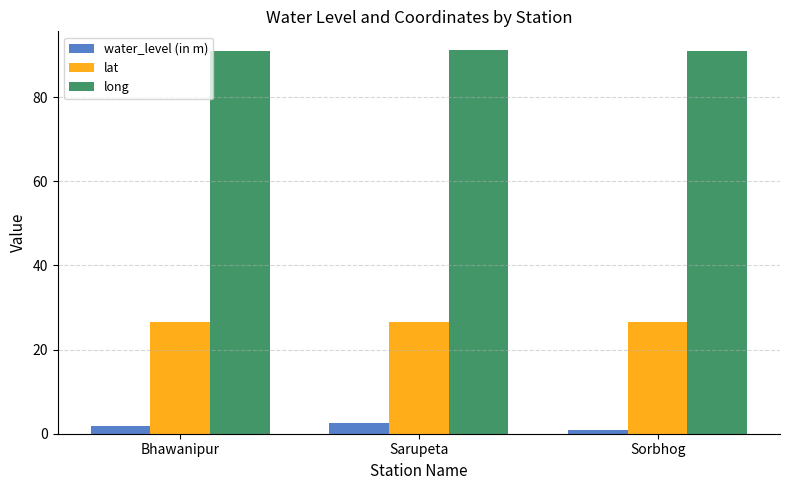

How many groups of bars are there?

3